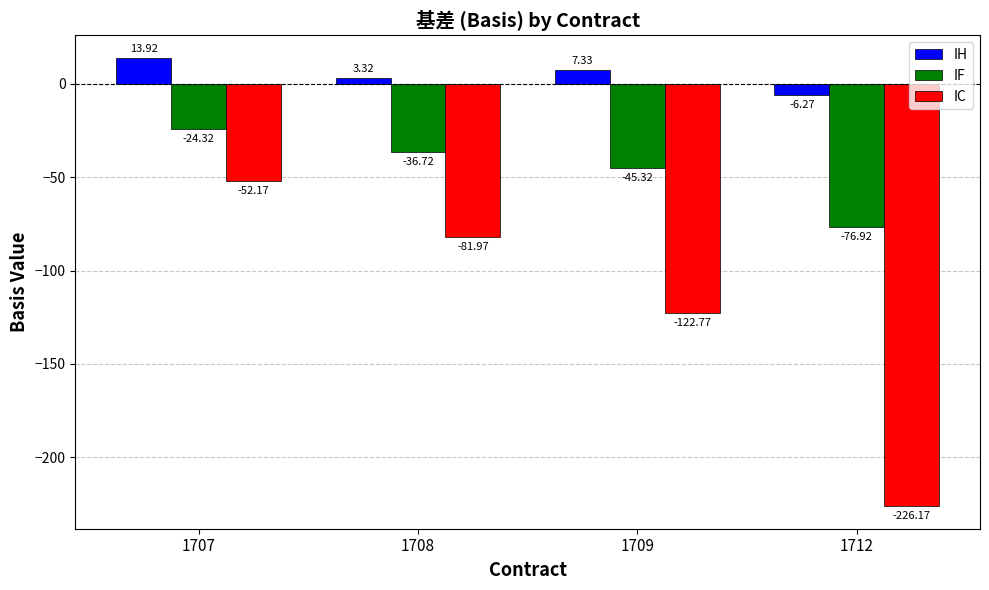

What is the difference between the highest and lowest values at 1709?

130.1